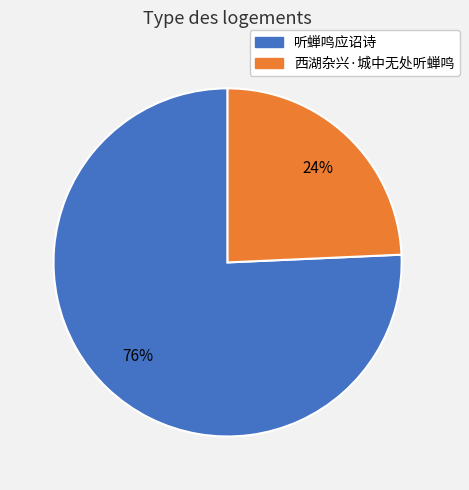

Between 西湖杂兴·城中无处听蝉鸣 and 听蝉鸣应诏诗, which is larger?

听蝉鸣应诏诗